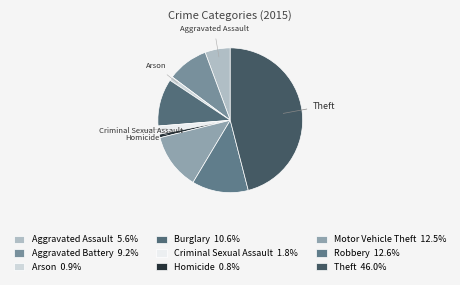

Is there any slice that represents more than half of the pie?

No